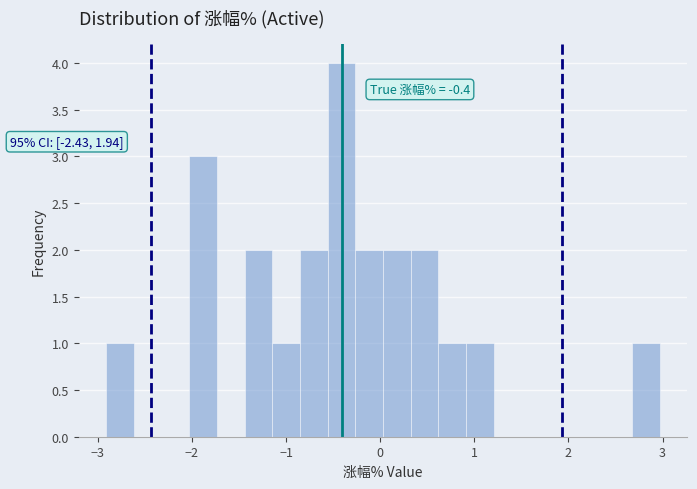

Read against the x-axis, roughly where is the centre of the tallest bar?

-0.4